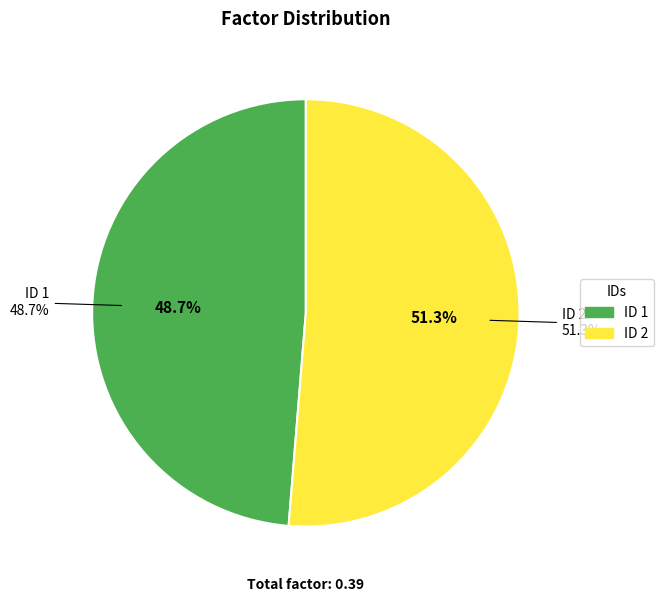

Count the number of slices in the pie.

2